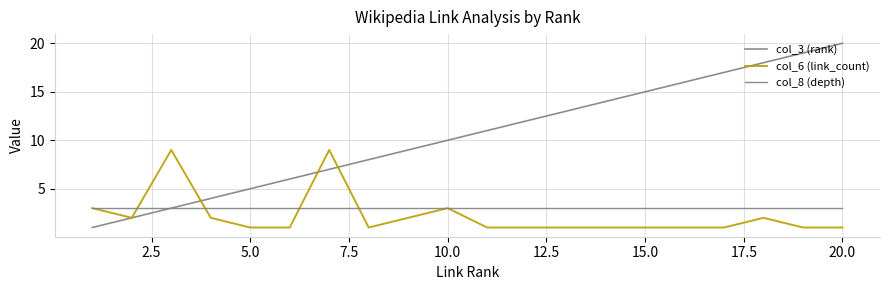

How many lines are shown in the chart?

3